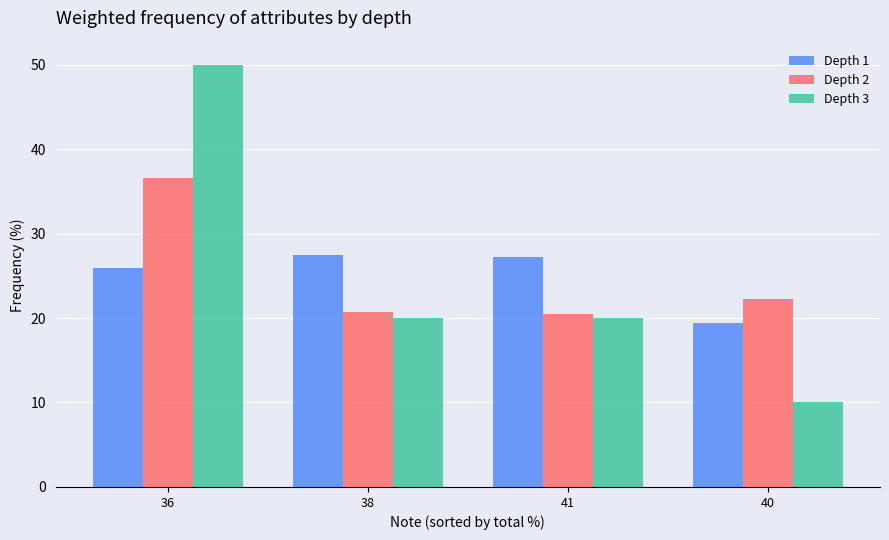

What is the spread (max minus min) of values at 41?

7.2